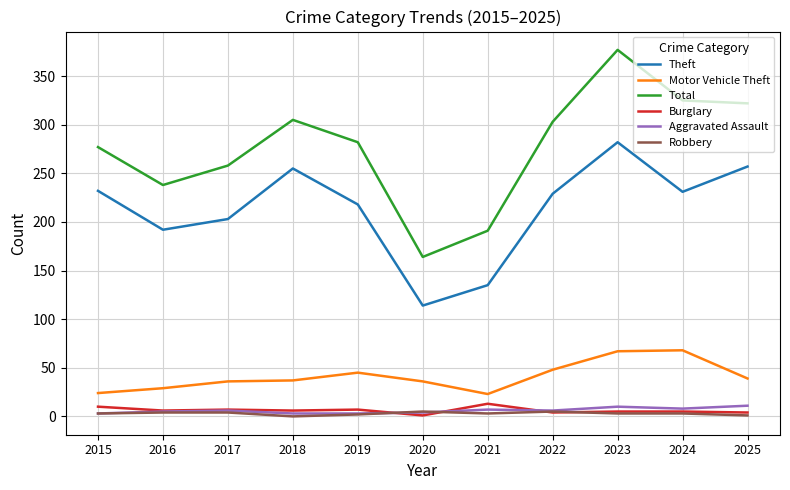

What is the highest value of the Total series?

377